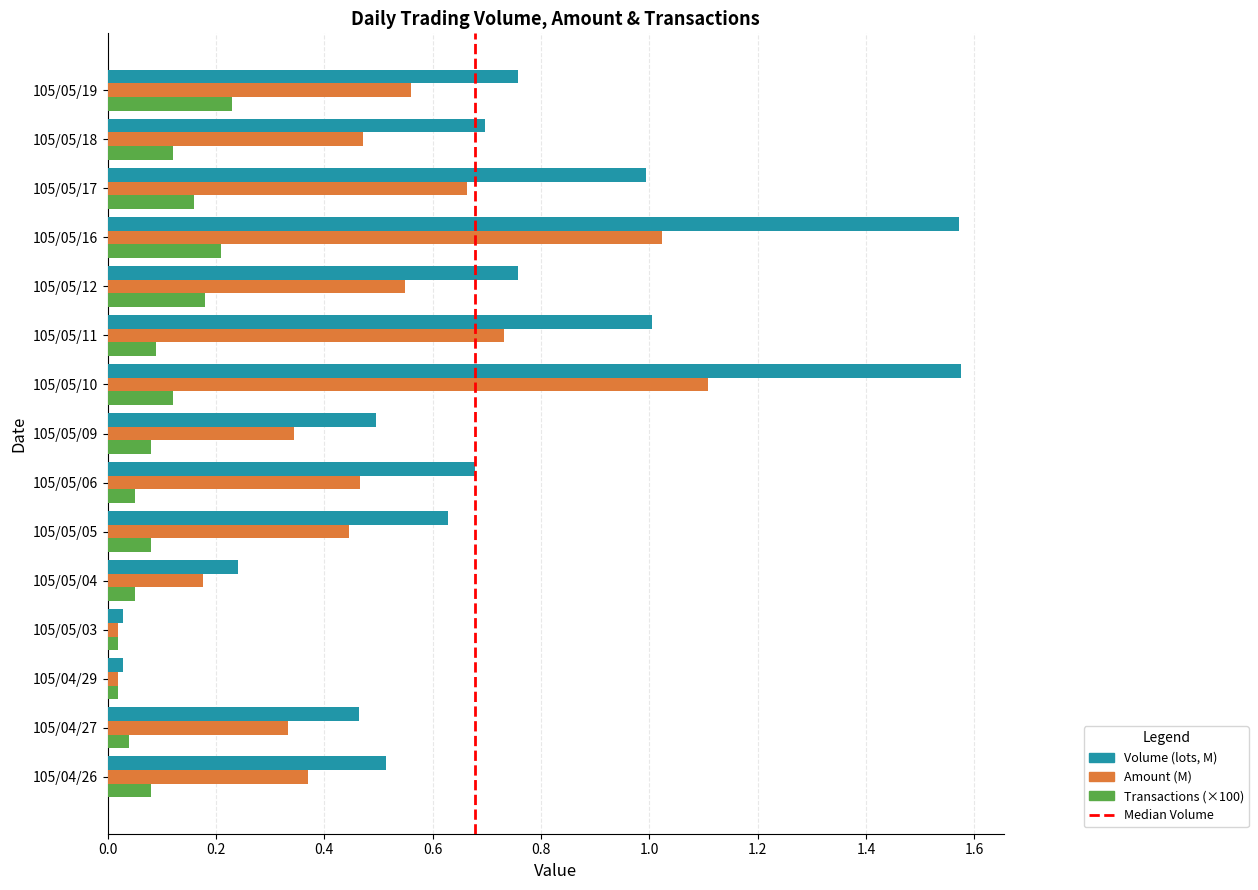

List the series in order of their overall mean, highest first.

Volume (lots, M), Amount (M), Transactions (×100)